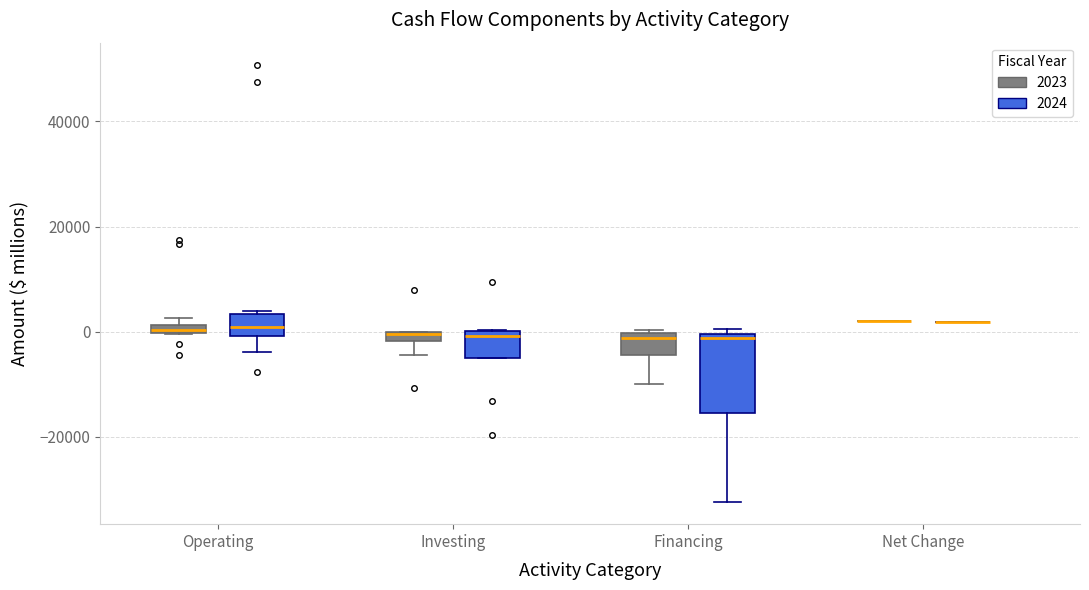

Which box is the tallest, from its lower edge to its upper edge?

Financing (2024)